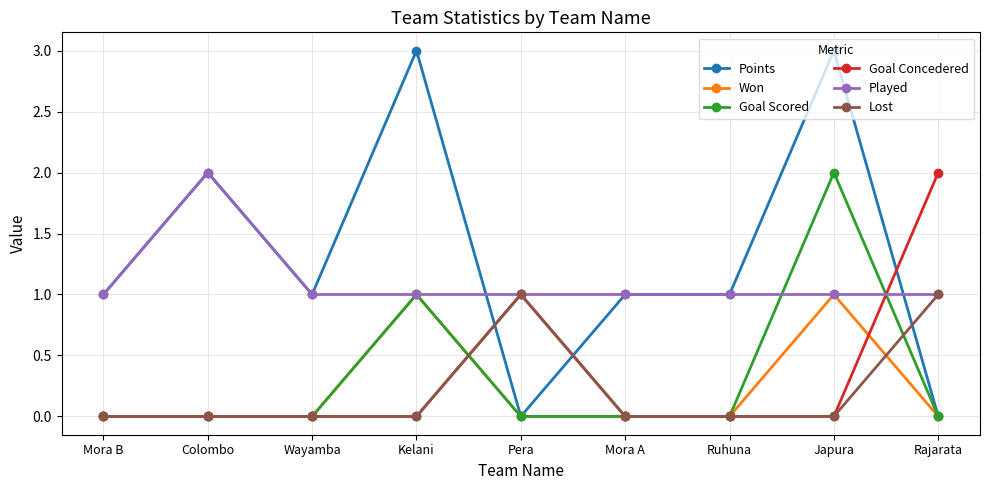

What is the difference between the highest and lowest values at Colombo?

2